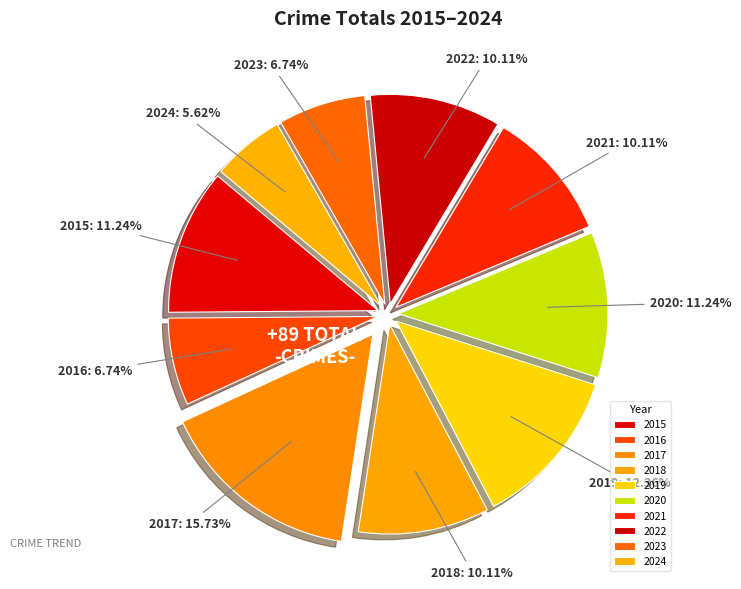

To the nearest percent, what percentage of the pie is 2020?

11%